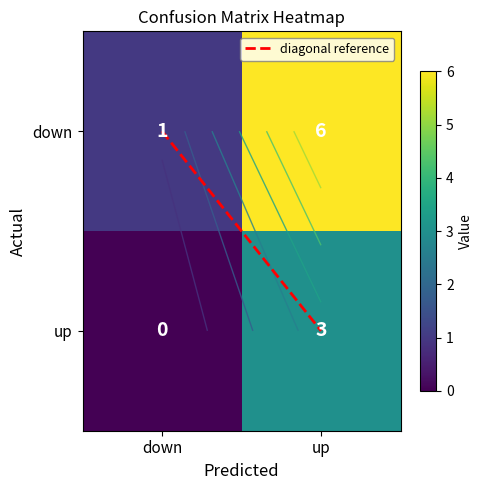

Is it true that up equals 2 at up?

False